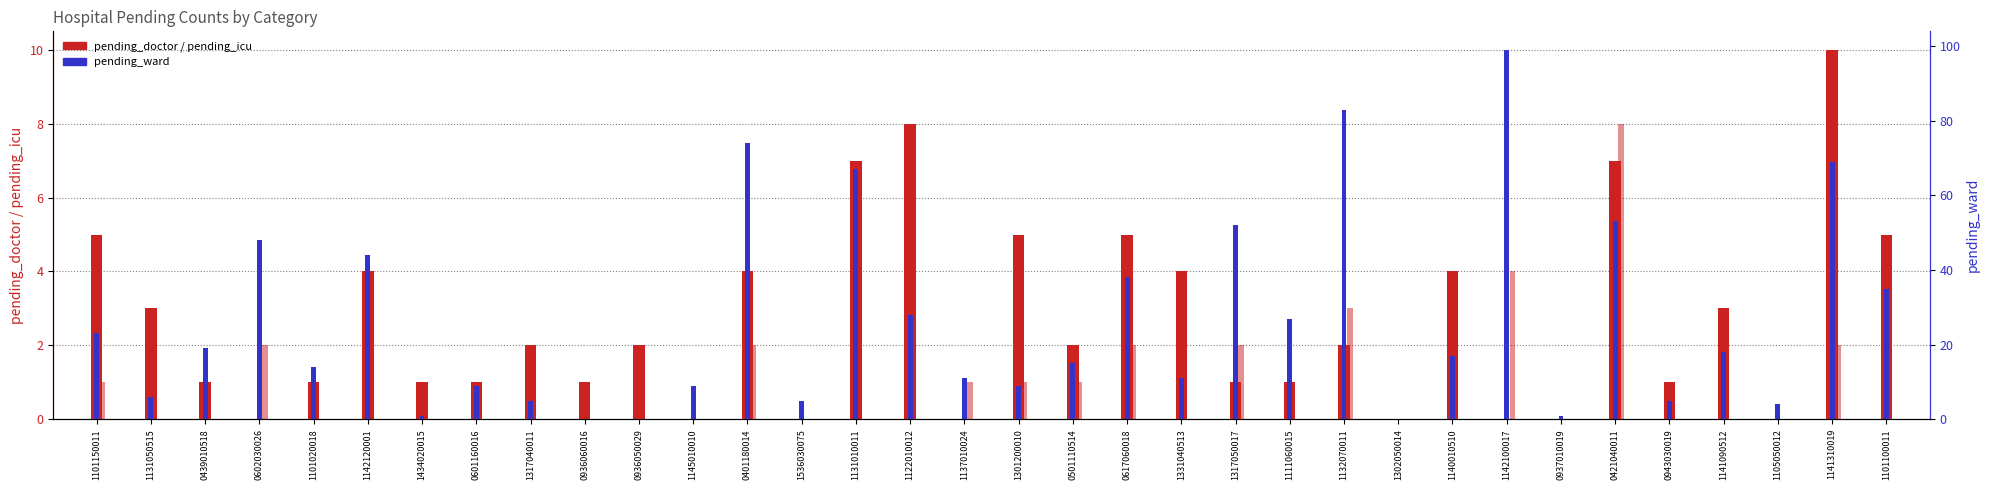

At which label does pending_icu reach its minimum?

1131050515